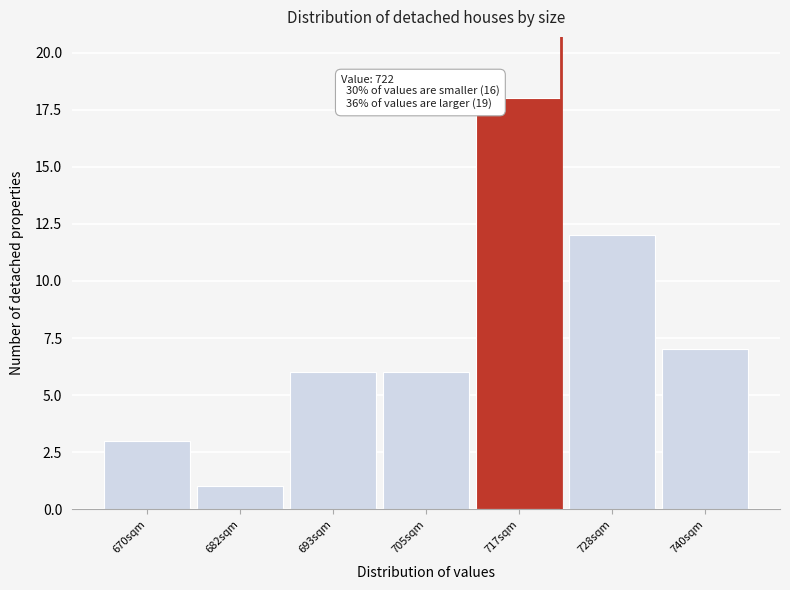

Over which range of the x-axis is the bar tallest?

710 to 722